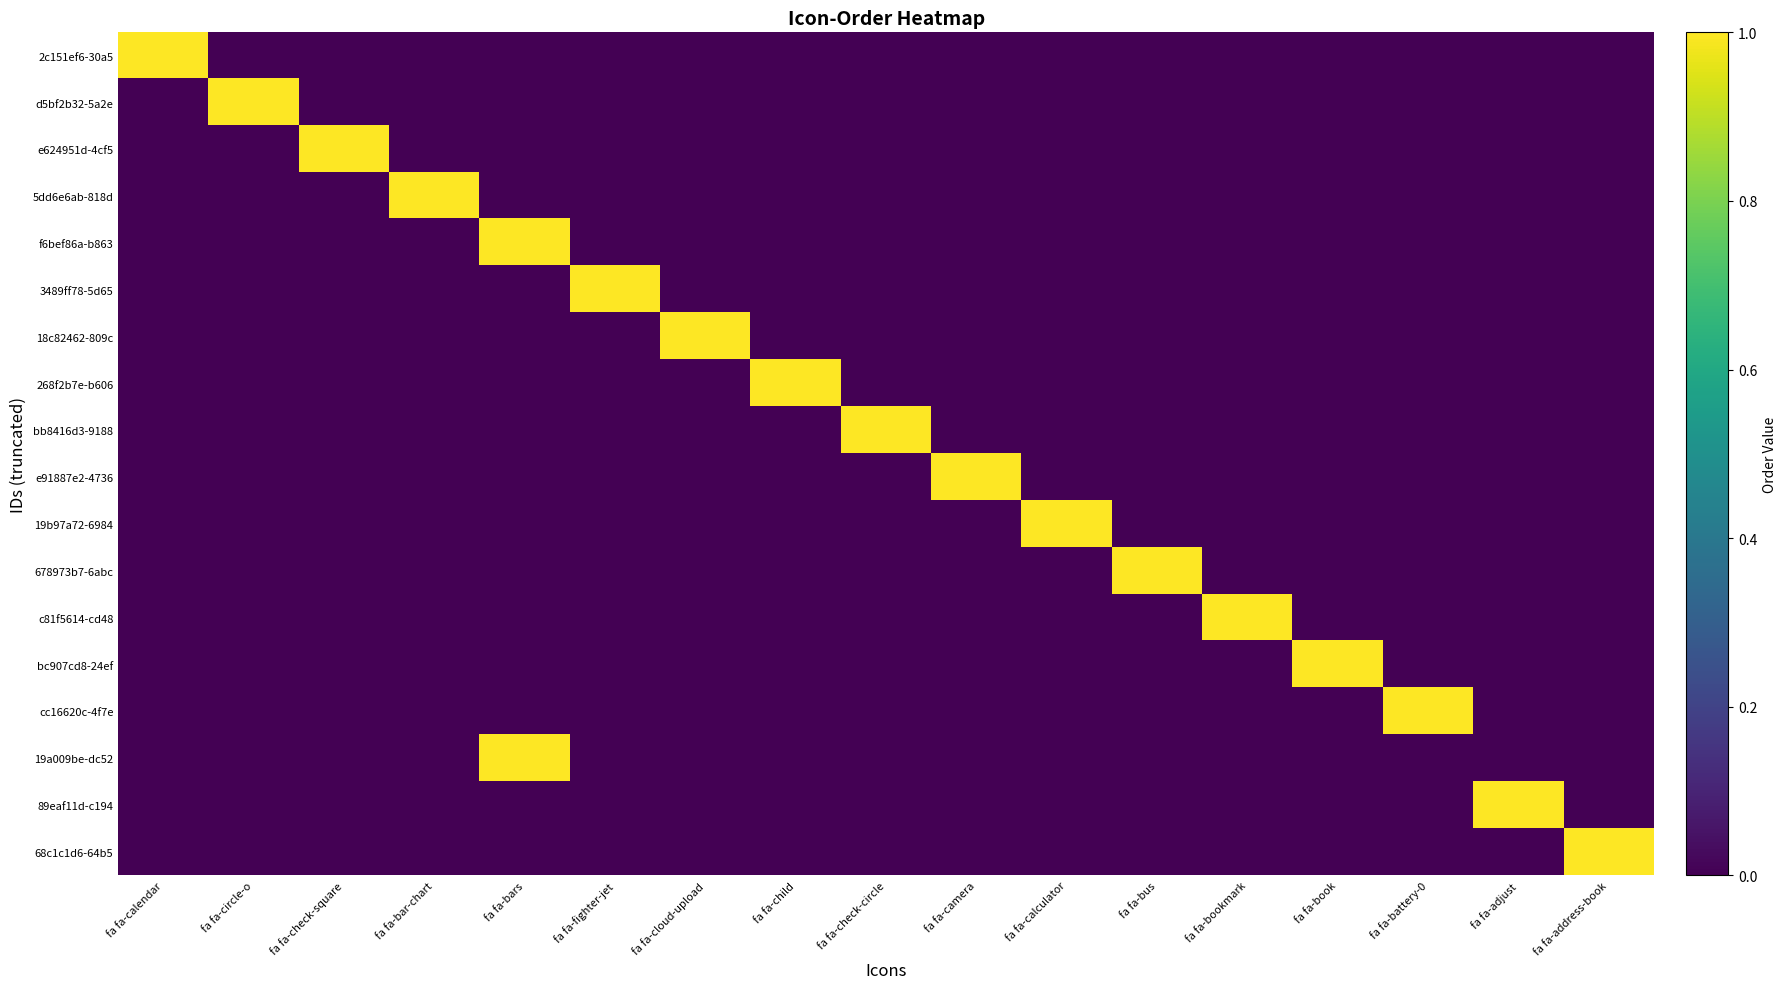

Which label corresponds to the largest value in the chart?

fa fa-calendar